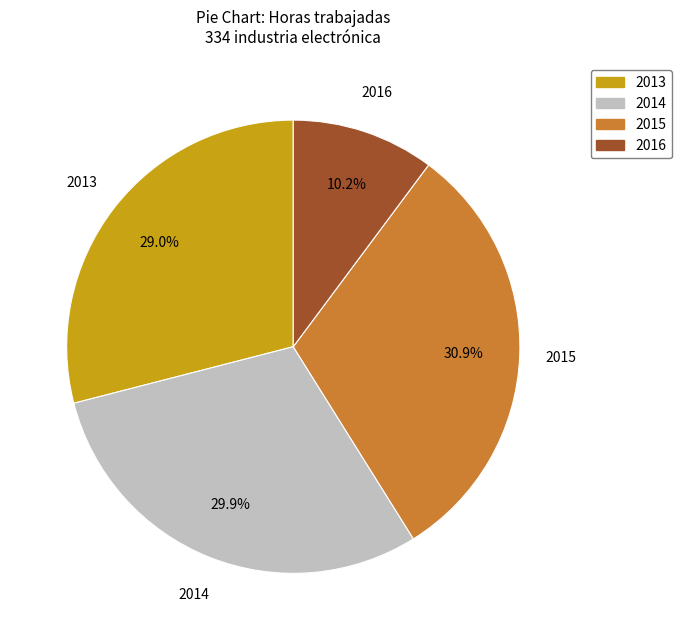

What is the largest slice in the pie chart?

2015